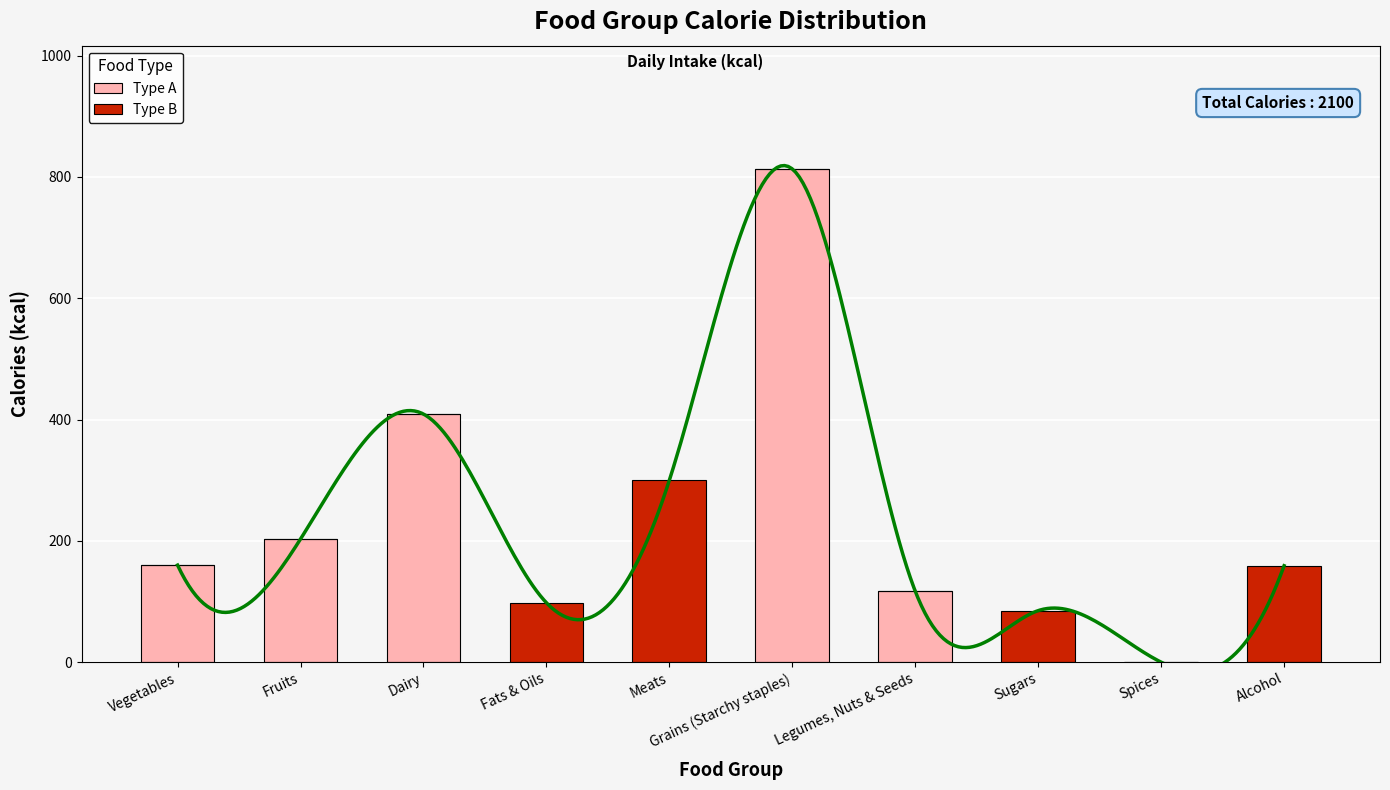

What is the sum of the Type B values at Legumes, Nuts & Seeds and Meats?

300